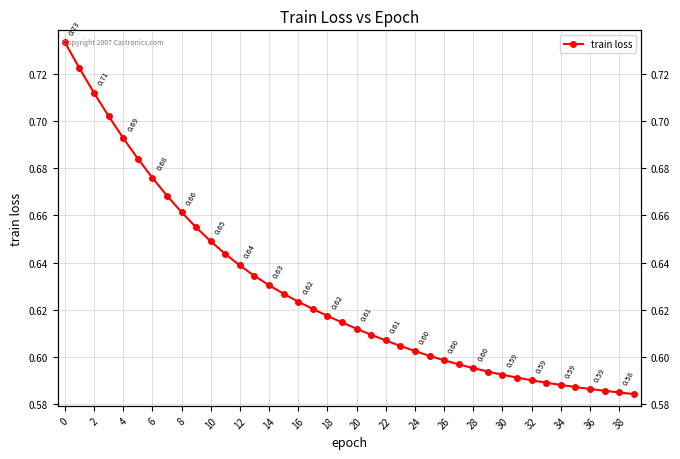

How many lines are shown in the chart?

1